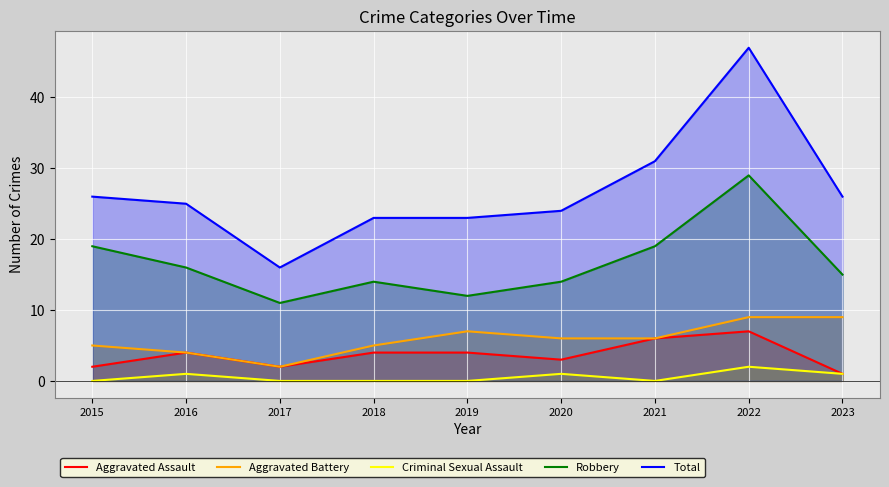

How many data points does each series have?

9